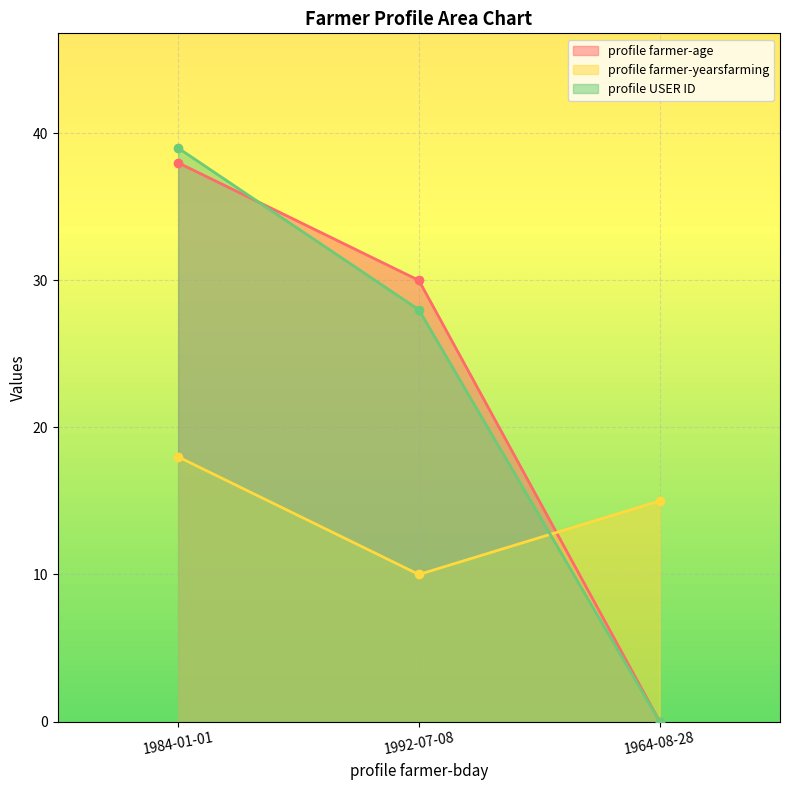

What is the label of the 3rd point from the right?

1984-01-01